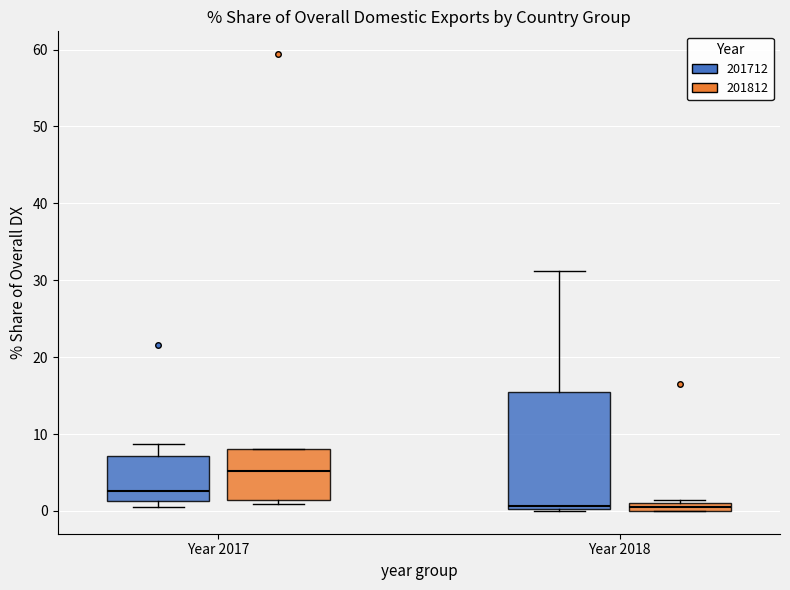

Where is the upper edge of the box for Year 2018 (201812) on the y-axis? The values are not printed on the chart, so give them approximately, as read against the axis.

1